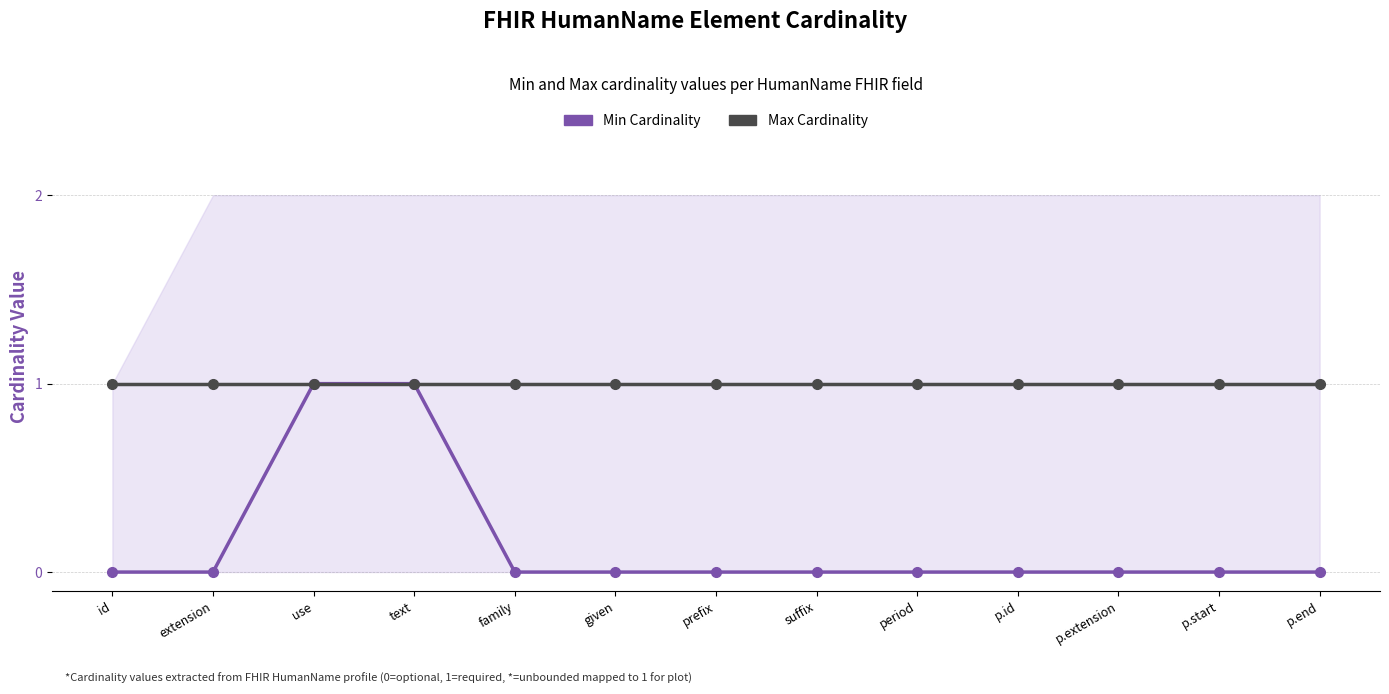

True or false: Min Cardinality and Max Cardinality cross at least once.

False